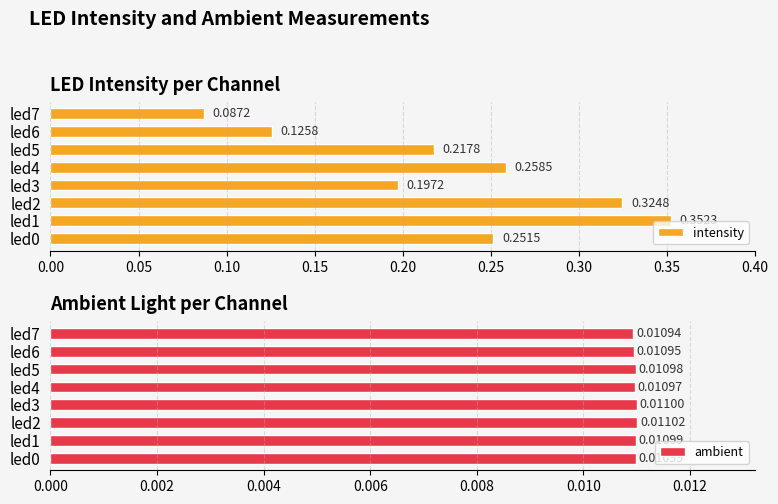

List the labels in order of intensity value, smallest first.

led7, led6, led3, led5, led0, led4, led2, led1